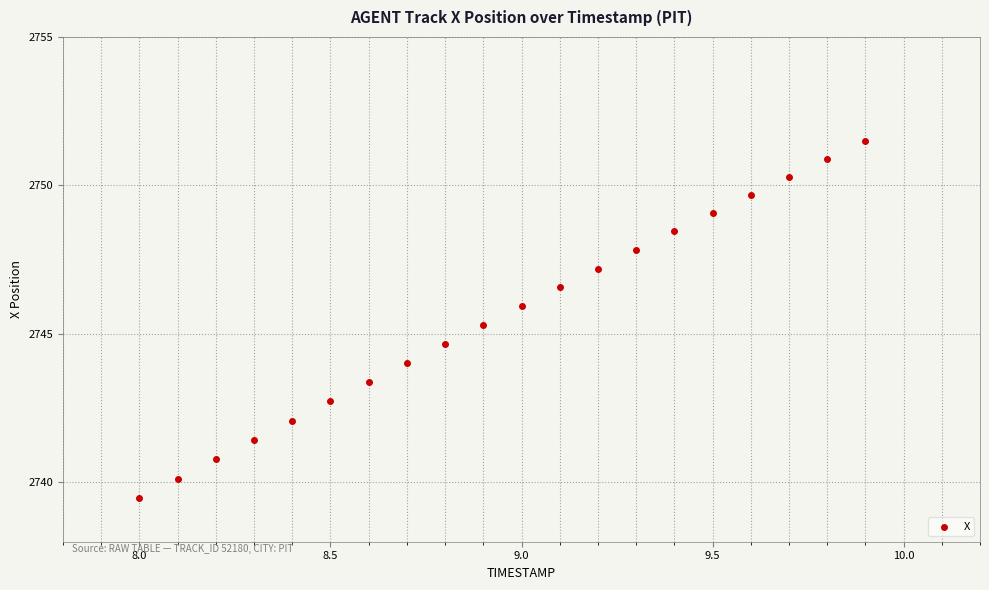

What is the range of X values (max minus min)?

1.9